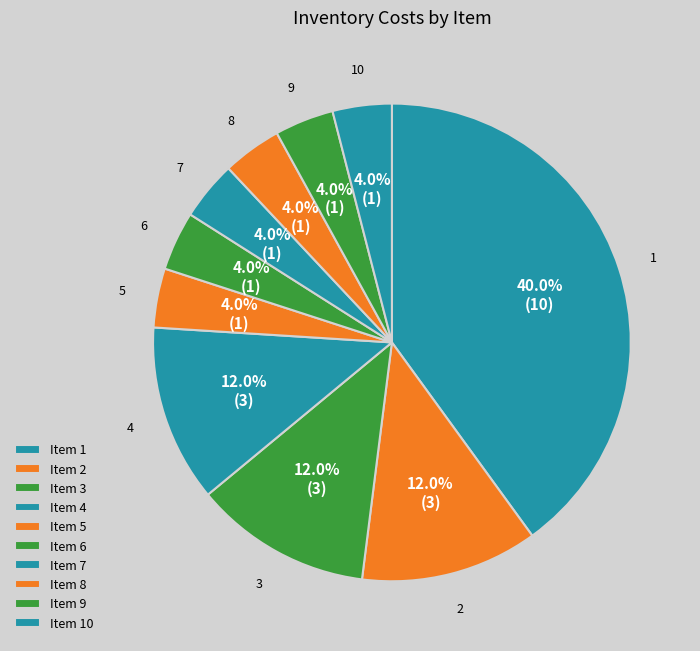

How many slices are in this pie chart?

10